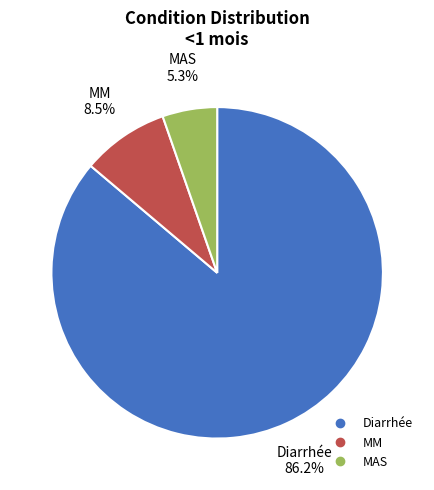

To the nearest percent, what is the difference between the largest and smallest slice percentages?

81%